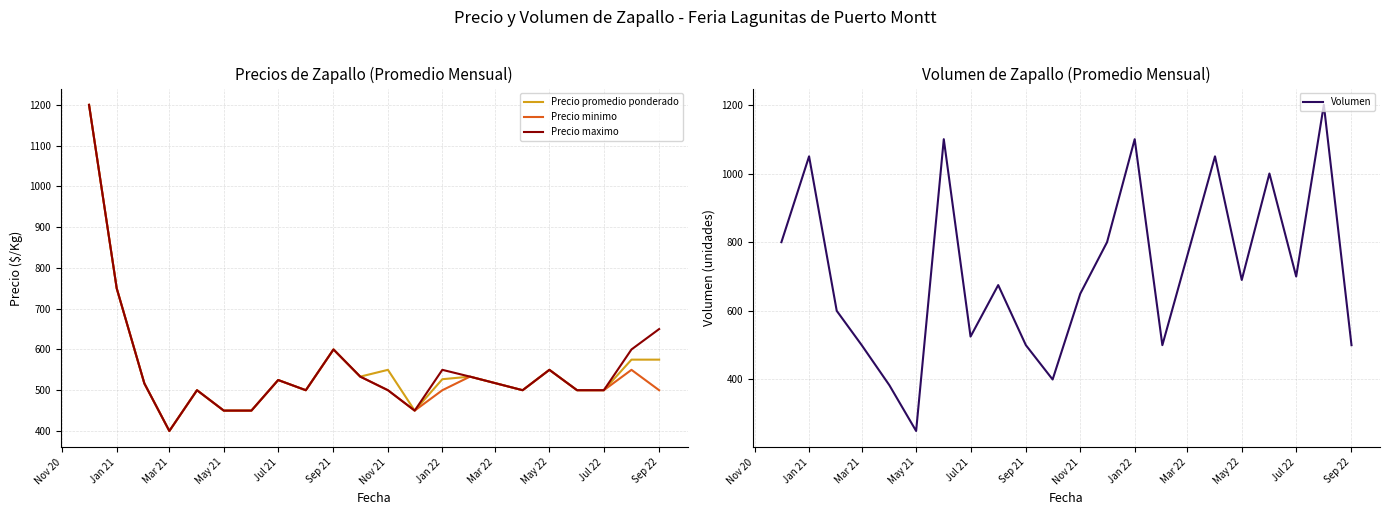

What are all the series names shown in the legend?

Precio promedio ponderado, Precio minimo, Precio maximo, Volumen